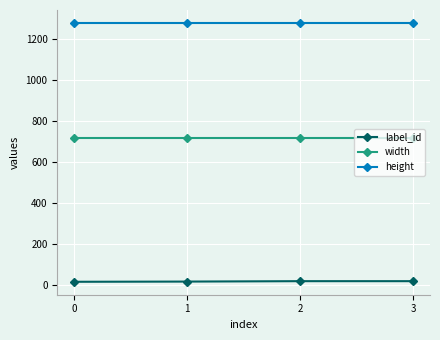

Count the number of categories in the chart.

4